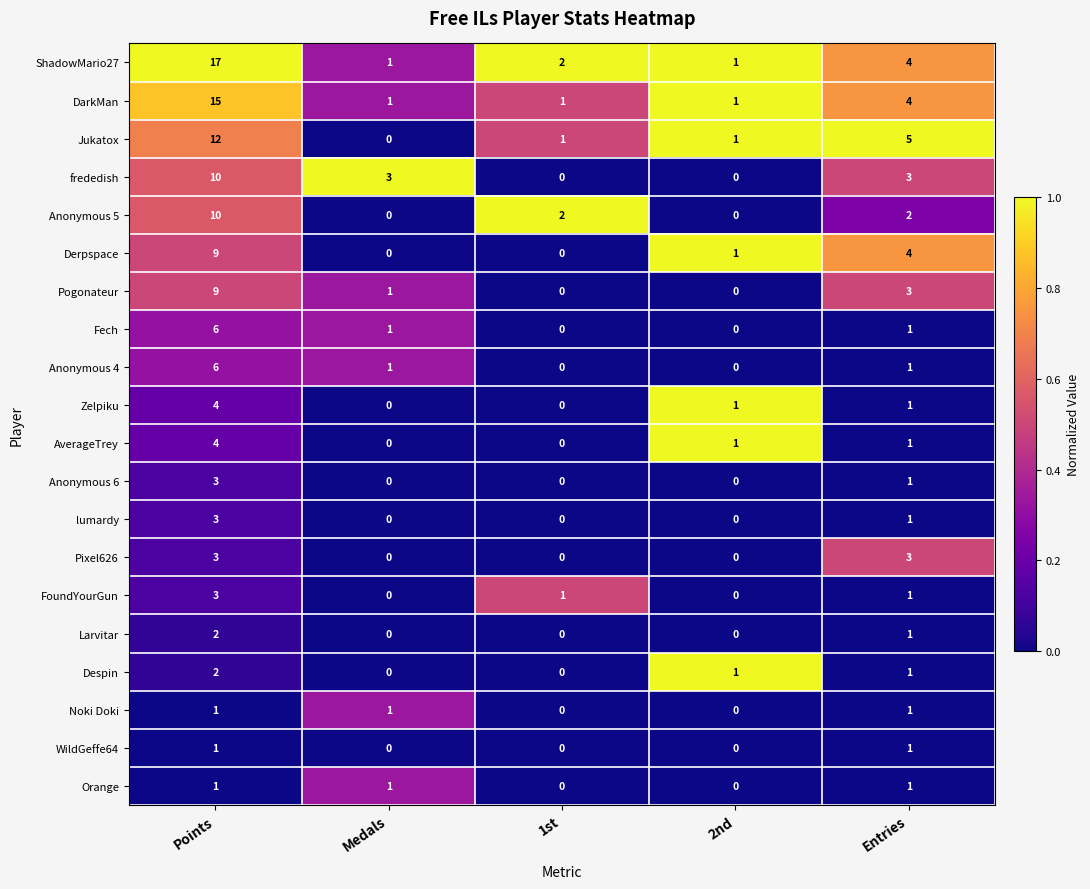

Count the Anonymous 4 values in the range 0 to 1.

4